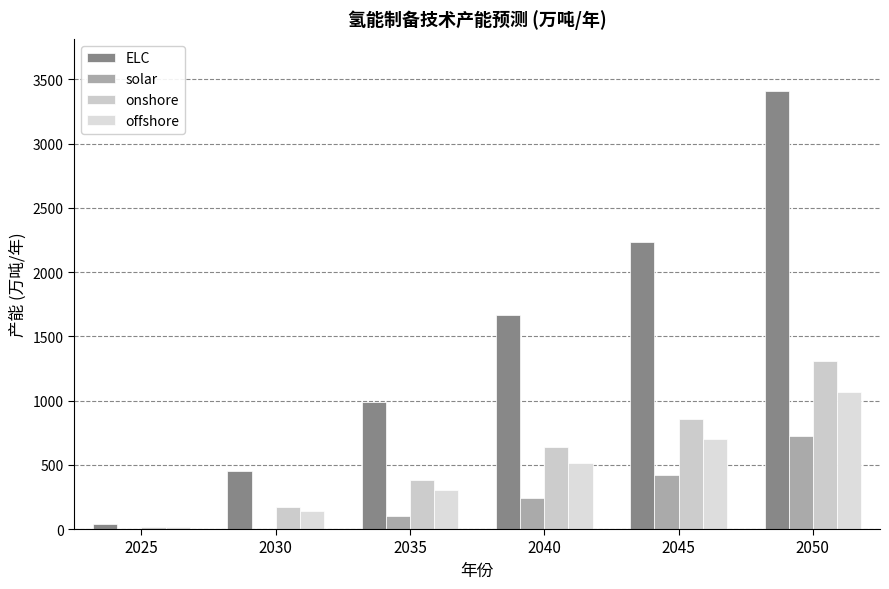

How many groups of bars are there?

6